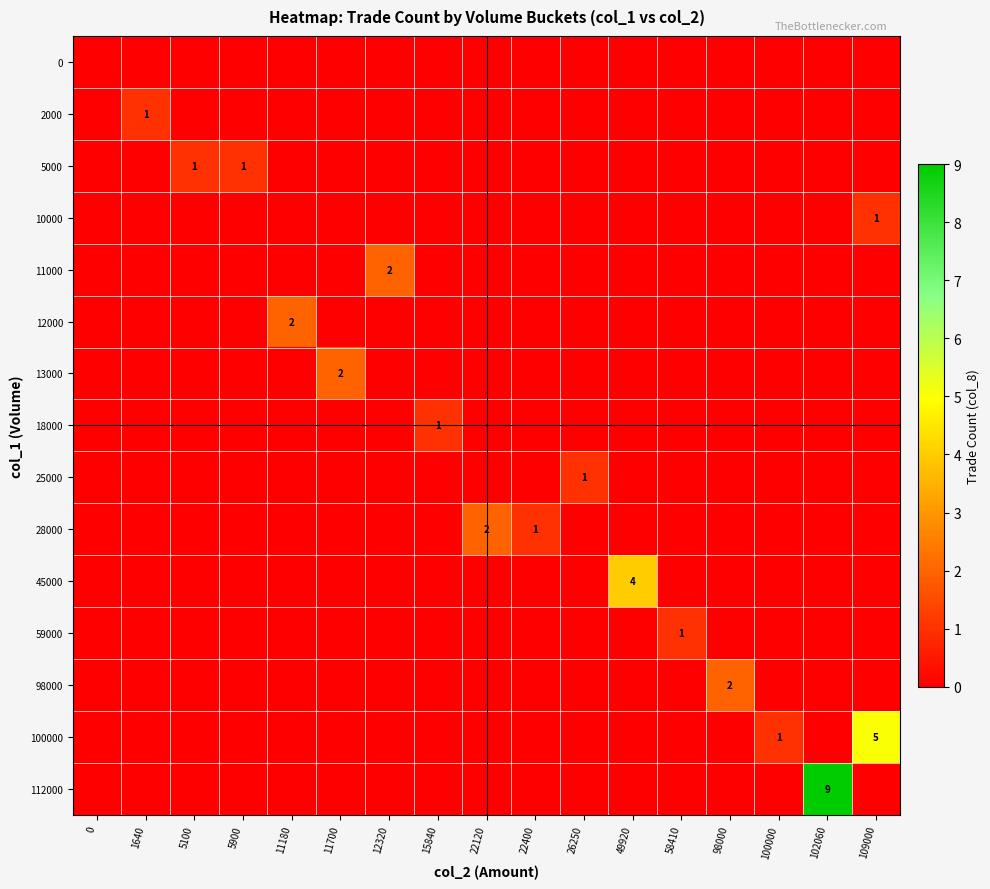

The value of 98000 at 98000 is 1. True or false?

False